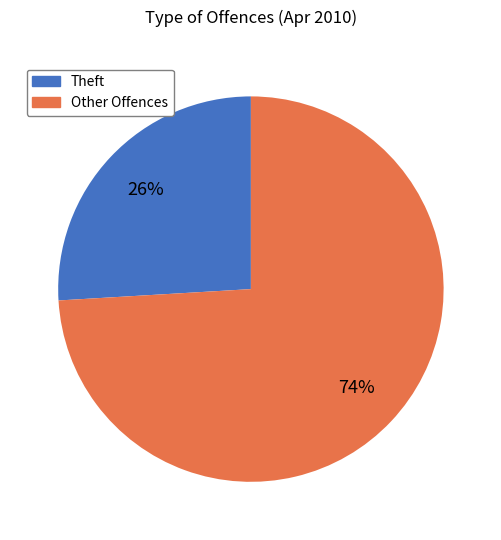

To the nearest percent, what is the difference between the largest and smallest slice percentages?

48%